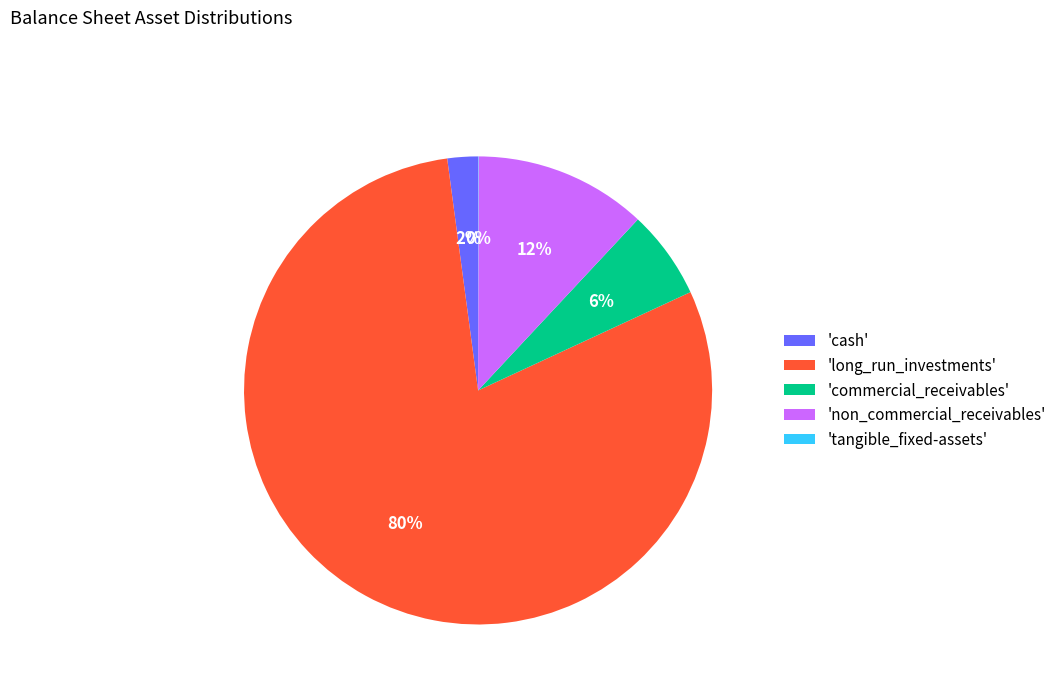

True or false: 'cash' accounts for 2% of the total.

True